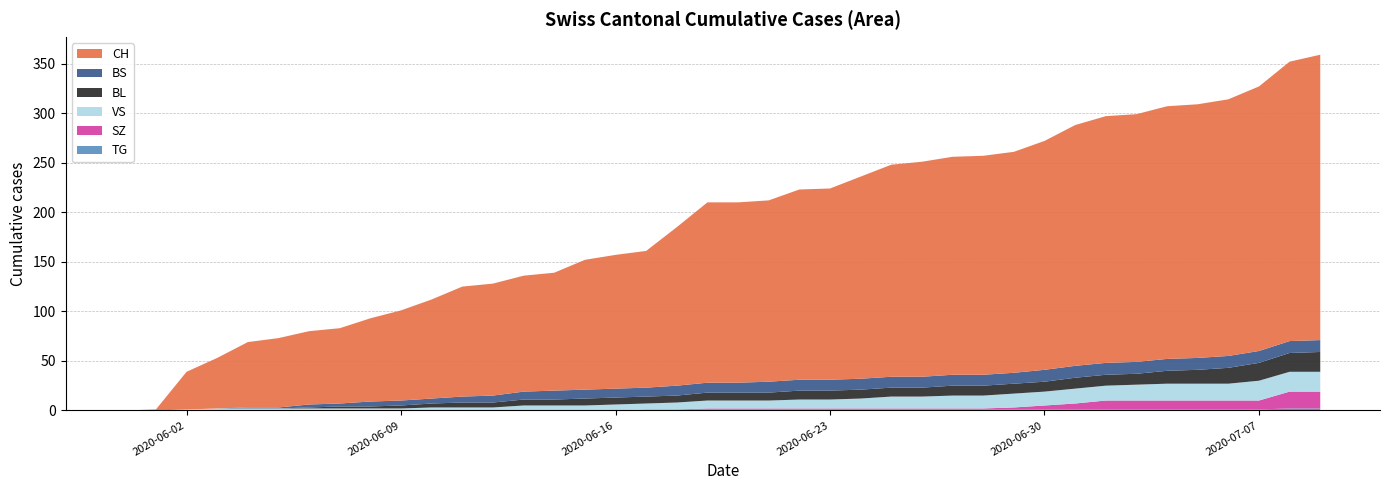

Reading left to right, transcribe all the data shown in this chart.

CH: 2020-05-31=0	2020-06-01=1	2020-06-02=38	2020-06-03=51	2020-06-04=66	2020-06-05=70	2020-06-06=74	2020-06-07=76	2020-06-08=84	2020-06-09=91	2020-06-10=100	2020-06-11=111	2020-06-12=113	2020-06-13=117	2020-06-14=119	2020-06-15=131	2020-06-16=135	2020-06-17=138	2020-06-18=160	2020-06-19=182	2020-06-20=182	2020-06-21=183	2020-06-22=192	2020-06-23=193	2020-06-24=204	2020-06-25=214	2020-06-26=217	2020-06-27=220	2020-06-28=221	2020-06-29=223	2020-06-30=231	2020-07-01=243	2020-07-02=249	2020-07-03=250	2020-07-04=255	2020-07-05=256	2020-07-06=259	2020-07-07=267	2020-07-08=282	2020-07-09=288
BL: 2020-05-31=0	2020-06-01=0	2020-06-02=0	2020-06-03=0	2020-06-04=0	2020-06-05=0	2020-06-06=1	2020-06-07=2	2020-06-08=2	2020-06-09=3	2020-06-10=4	2020-06-11=5	2020-06-12=5	2020-06-13=6	2020-06-14=6	2020-06-15=7	2020-06-16=7	2020-06-17=7	2020-06-18=7	2020-06-19=8	2020-06-20=8	2020-06-21=8	2020-06-22=9	2020-06-23=9	2020-06-24=9	2020-06-25=9	2020-06-26=9	2020-06-27=10	2020-06-28=10	2020-06-29=10	2020-06-30=10	2020-07-01=11	2020-07-02=11	2020-07-03=11	2020-07-04=13	2020-07-05=14	2020-07-06=16	2020-07-07=18	2020-07-08=19	2020-07-09=20
BS: 2020-05-31=0	2020-06-01=0	2020-06-02=0	2020-06-03=0	2020-06-04=1	2020-06-05=1	2020-06-06=3	2020-06-07=3	2020-06-08=5	2020-06-09=5	2020-06-10=5	2020-06-11=6	2020-06-12=7	2020-06-13=8	2020-06-14=9	2020-06-15=9	2020-06-16=9	2020-06-17=9	2020-06-18=10	2020-06-19=10	2020-06-20=10	2020-06-21=11	2020-06-22=11	2020-06-23=11	2020-06-24=11	2020-06-25=11	2020-06-26=11	2020-06-27=11	2020-06-28=11	2020-06-29=11	2020-06-30=12	2020-07-01=12	2020-07-02=12	2020-07-03=12	2020-07-04=12	2020-07-05=12	2020-07-06=12	2020-07-07=12	2020-07-08=12	2020-07-09=12
SZ: 2020-05-31=0	2020-06-01=0	2020-06-02=0	2020-06-03=0	2020-06-04=0	2020-06-05=0	2020-06-06=0	2020-06-07=0	2020-06-08=0	2020-06-09=0	2020-06-10=0	2020-06-11=0	2020-06-12=0	2020-06-13=0	2020-06-14=0	2020-06-15=0	2020-06-16=0	2020-06-17=0	2020-06-18=0	2020-06-19=1	2020-06-20=1	2020-06-21=1	2020-06-22=1	2020-06-23=1	2020-06-24=1	2020-06-25=1	2020-06-26=1	2020-06-27=1	2020-06-28=1	2020-06-29=2	2020-06-30=4	2020-07-01=6	2020-07-02=9	2020-07-03=9	2020-07-04=9	2020-07-05=9	2020-07-06=9	2020-07-07=9	2020-07-08=17	2020-07-09=17
VS: 2020-05-31=0	2020-06-01=0	2020-06-02=1	2020-06-03=2	2020-06-04=2	2020-06-05=2	2020-06-06=2	2020-06-07=2	2020-06-08=2	2020-06-09=2	2020-06-10=3	2020-06-11=3	2020-06-12=3	2020-06-13=5	2020-06-14=5	2020-06-15=5	2020-06-16=6	2020-06-17=6	2020-06-18=7	2020-06-19=8	2020-06-20=8	2020-06-21=8	2020-06-22=9	2020-06-23=9	2020-06-24=10	2020-06-25=12	2020-06-26=12	2020-06-27=13	2020-06-28=13	2020-06-29=14	2020-06-30=14	2020-07-01=15	2020-07-02=15	2020-07-03=16	2020-07-04=17	2020-07-05=17	2020-07-06=17	2020-07-07=20	2020-07-08=20	2020-07-09=20
TG: 2020-05-31=0	2020-06-01=0	2020-06-02=0	2020-06-03=0	2020-06-04=0	2020-06-05=0	2020-06-06=0	2020-06-07=0	2020-06-08=0	2020-06-09=0	2020-06-10=0	2020-06-11=0	2020-06-12=0	2020-06-13=0	2020-06-14=0	2020-06-15=0	2020-06-16=0	2020-06-17=1	2020-06-18=1	2020-06-19=1	2020-06-20=1	2020-06-21=1	2020-06-22=1	2020-06-23=1	2020-06-24=1	2020-06-25=1	2020-06-26=1	2020-06-27=1	2020-06-28=1	2020-06-29=1	2020-06-30=1	2020-07-01=1	2020-07-02=1	2020-07-03=1	2020-07-04=1	2020-07-05=1	2020-07-06=1	2020-07-07=1	2020-07-08=2	2020-07-09=2